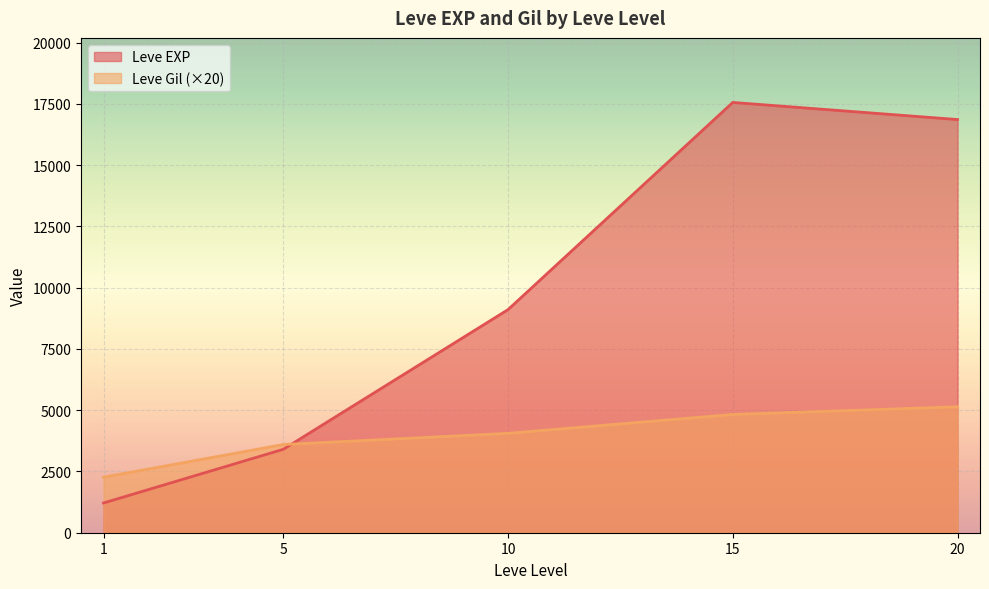

Between 1 and 5, which series saw the biggest shift?

Leve EXP